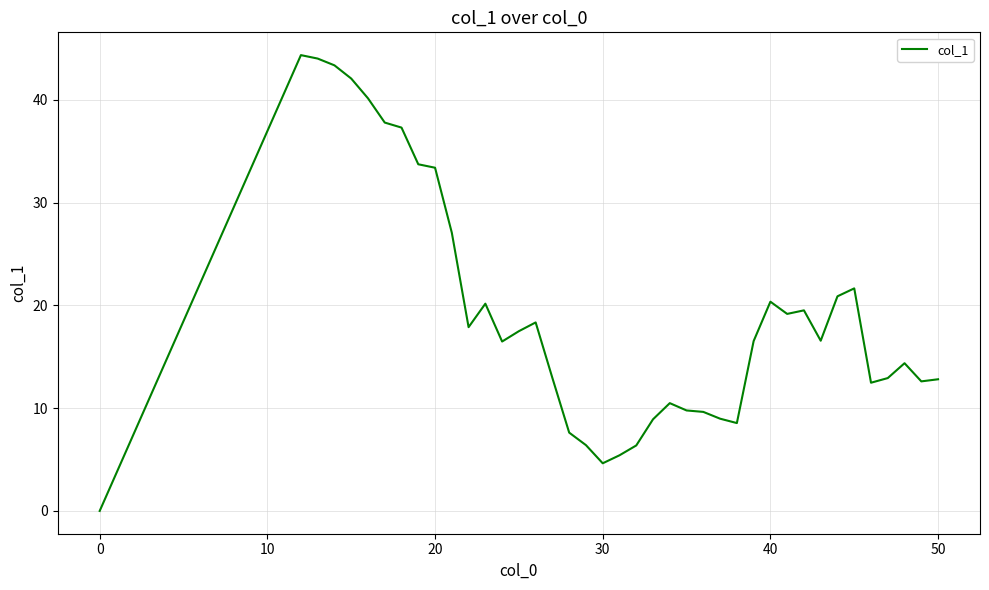

What is the difference between the maximum and minimum values?

44.4